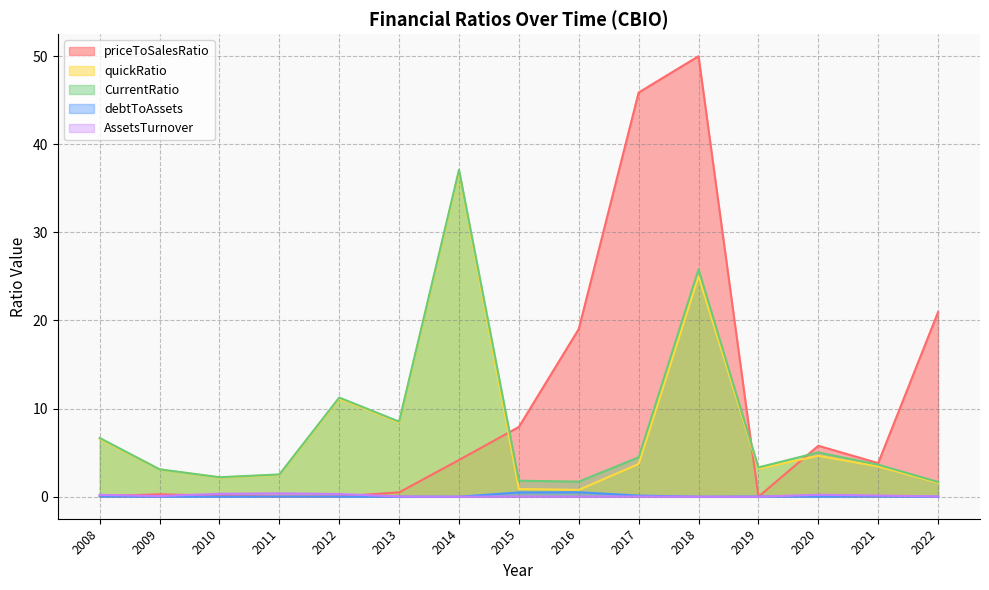

The value of priceToSalesRatio at 2011 is 0.0. True or false?

True